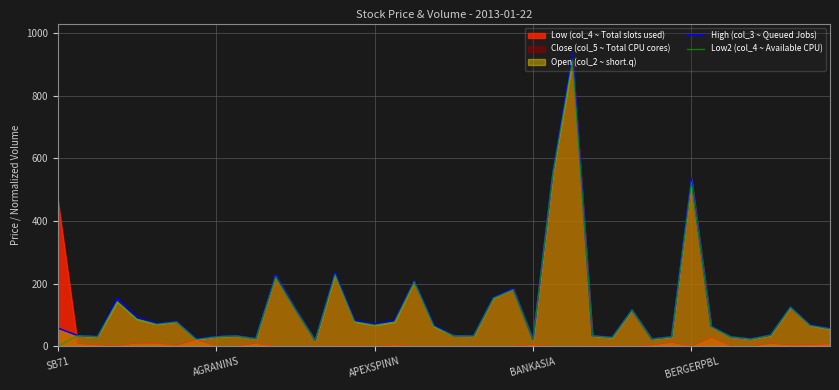

Where is Low2 (col_4 ~ Available CPU) nearest to the value 457?

BERGERPBL